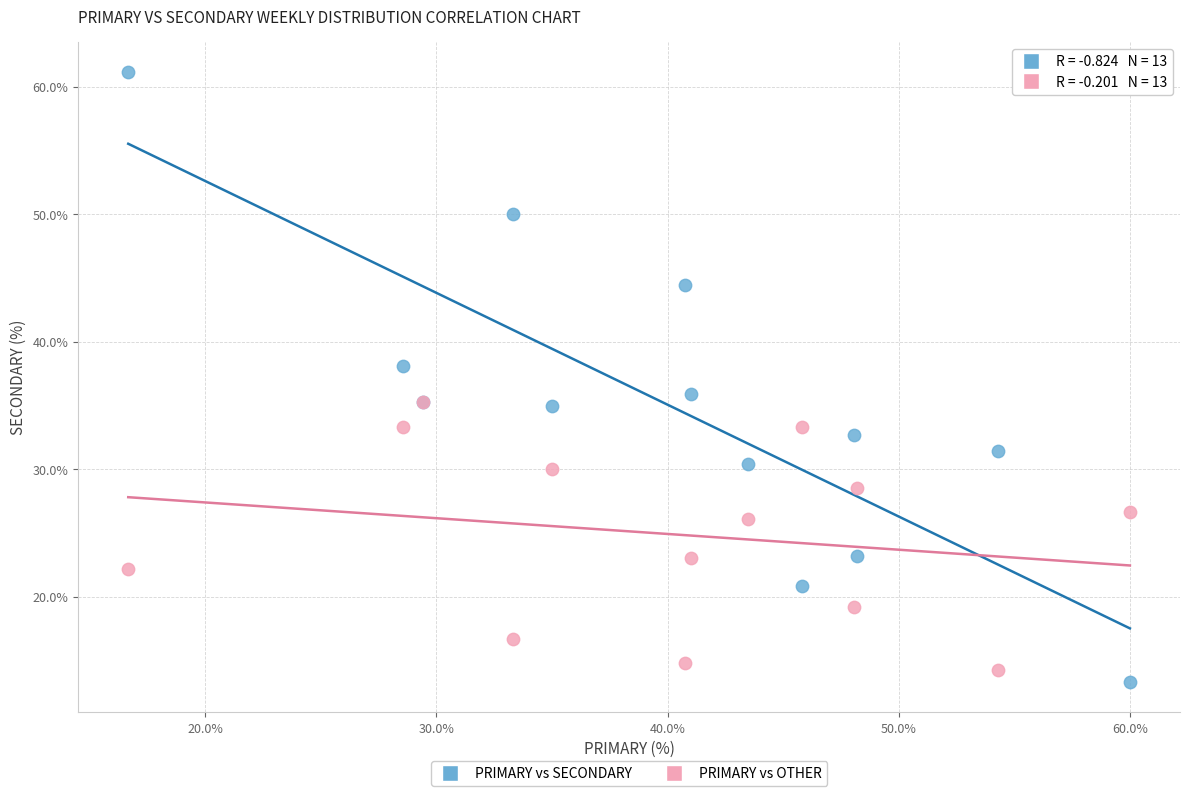

Which series reaches the maximum Y coordinate?

PRIMARY vs SECONDARY